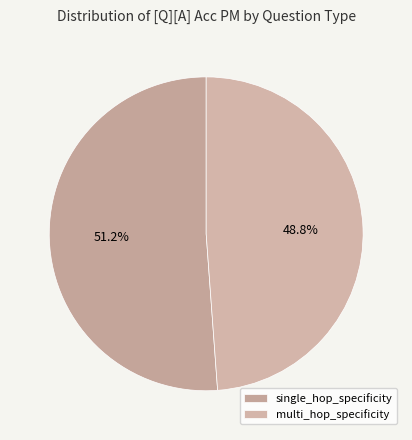

What percentage is the single_hop_specificity slice, to the nearest percent?

51%